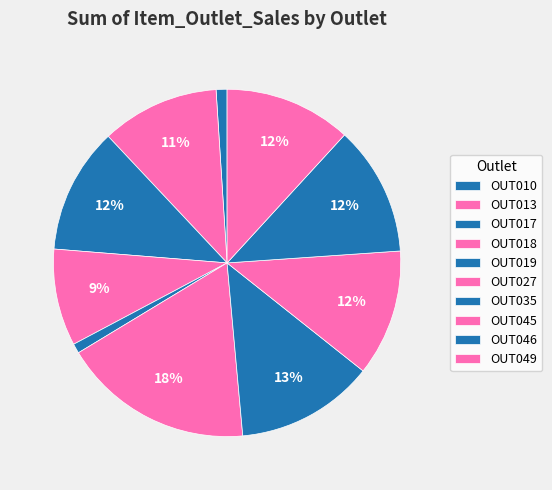

To the nearest percent, what is the combined percentage of OUT049 and OUT017?

24%